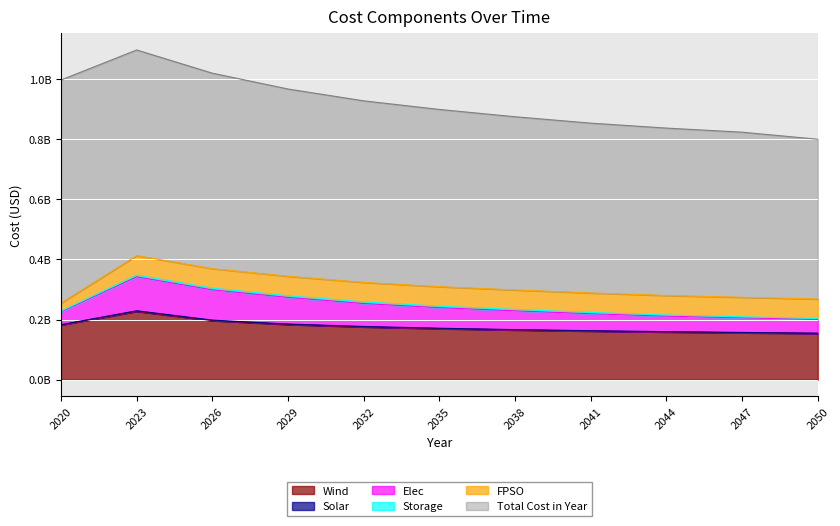

True or false: FPSO has more than 1 interior local peaks.

False